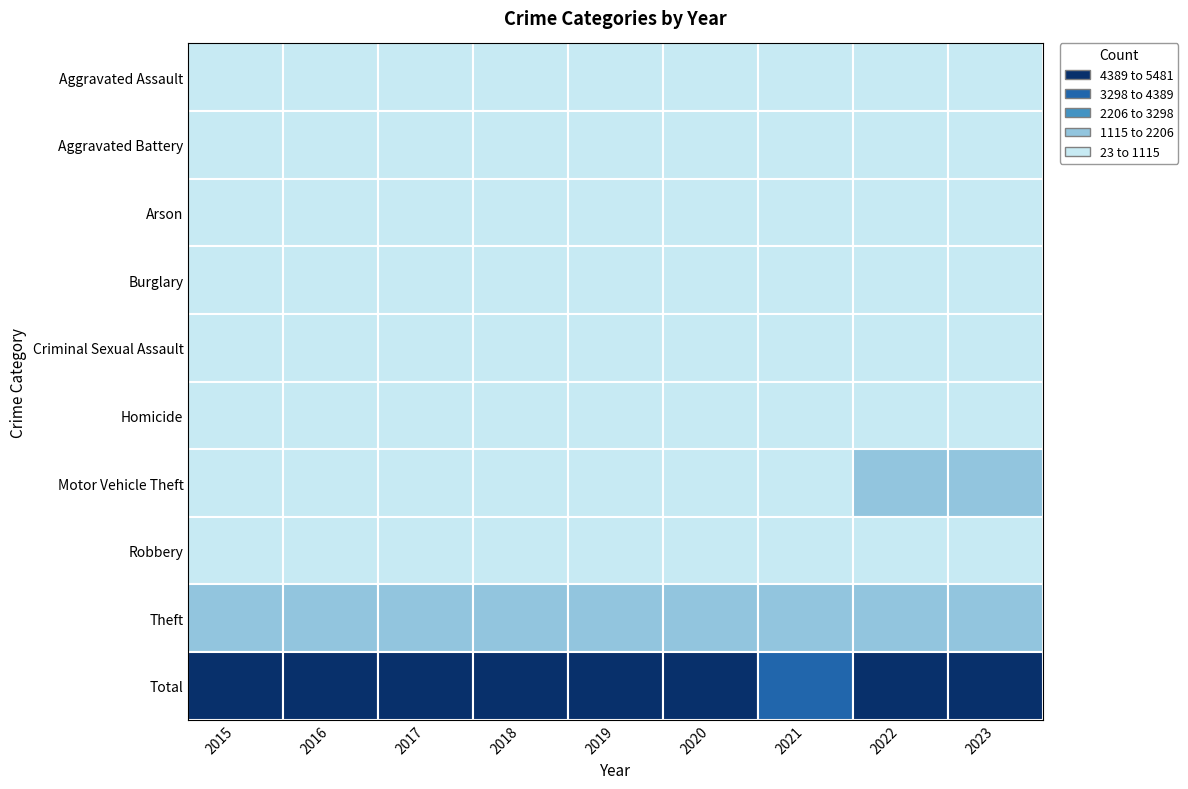

What is the difference between the maximum and second lowest values in the Robbery series?

313